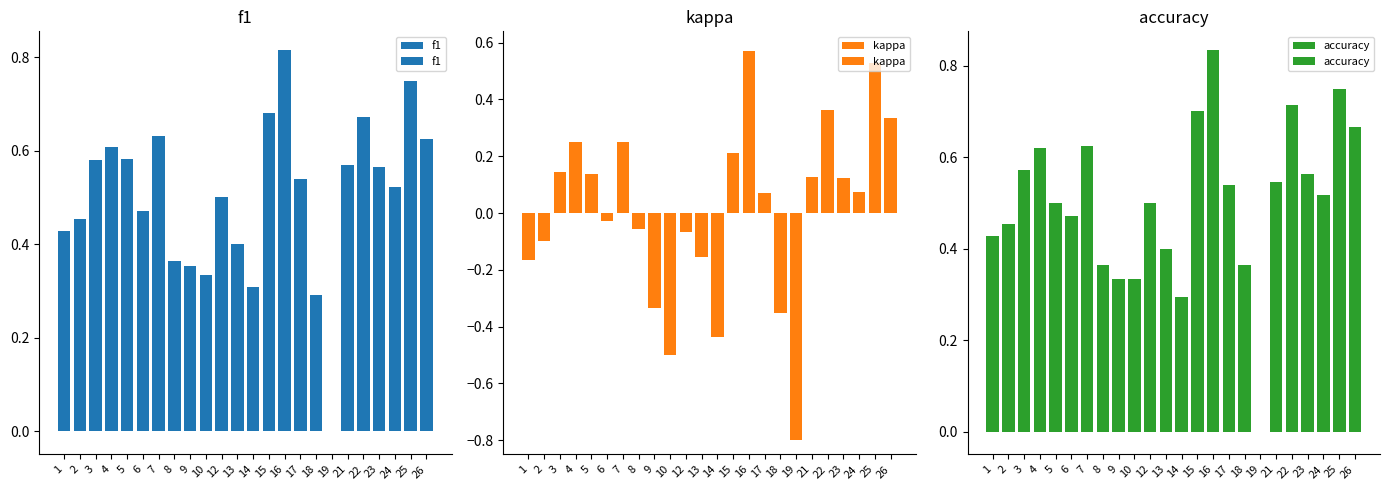

Which category has the lowest value in the kappa series?

19